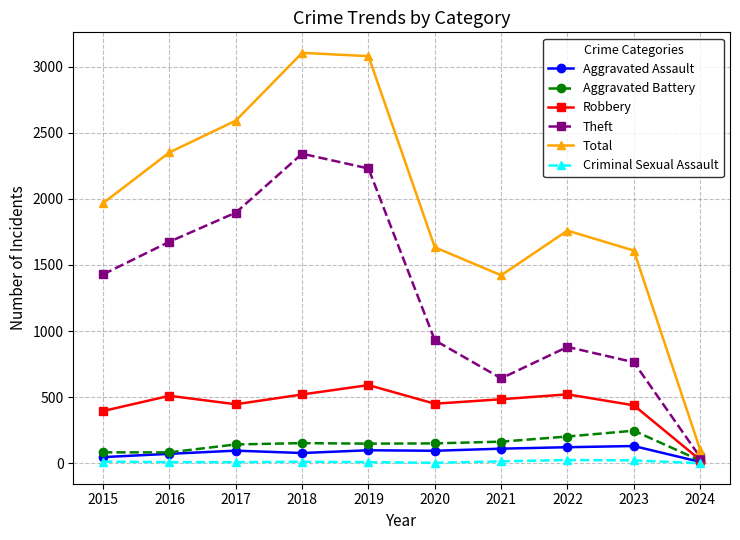

Which series has the largest range (max minus min)?

Total